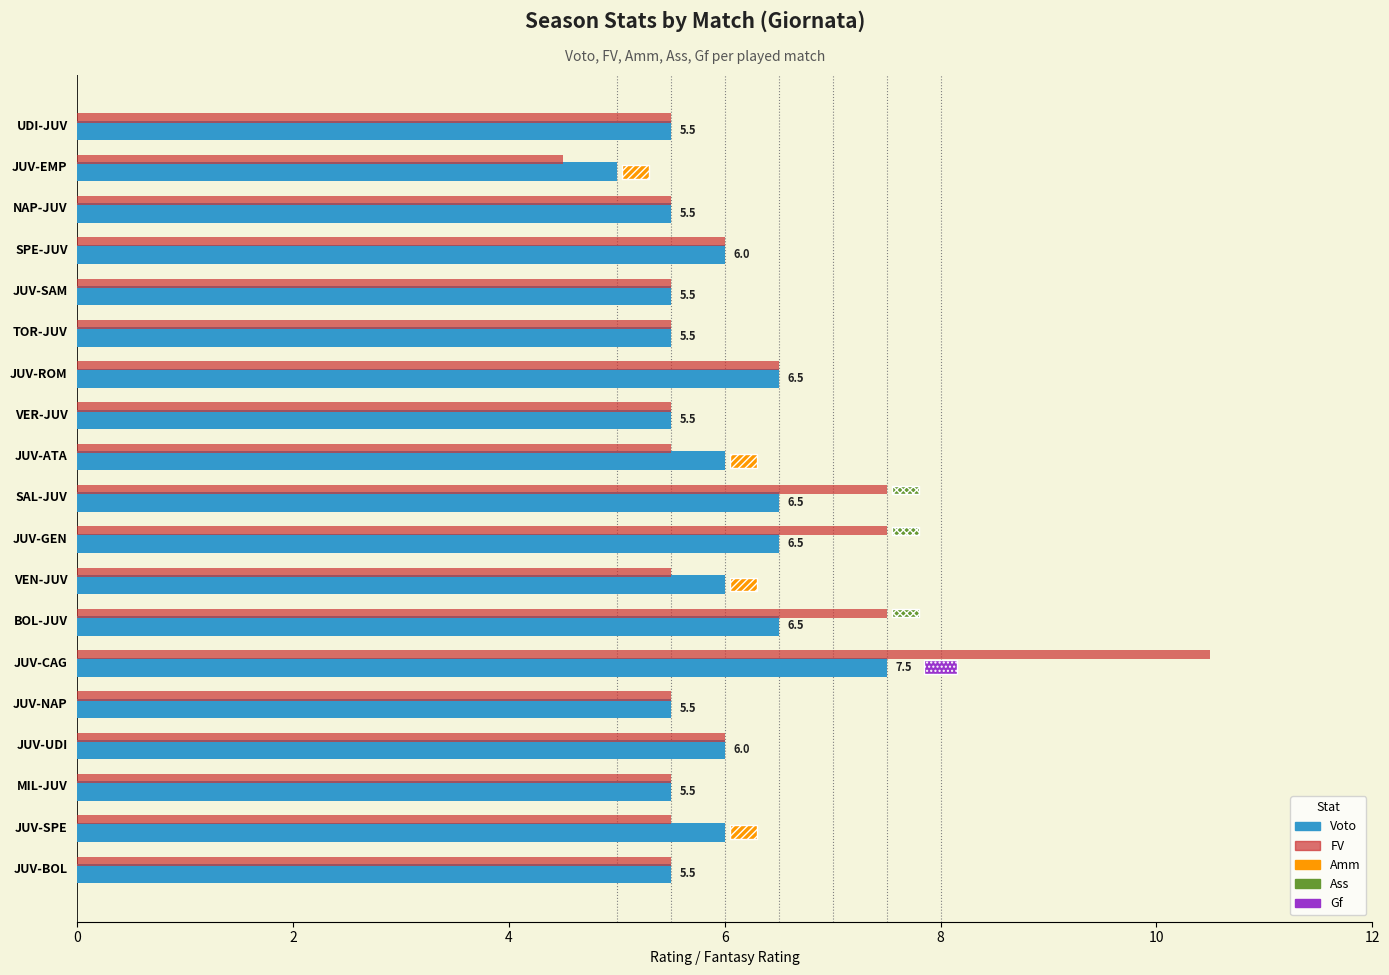

The value of Voto at VEN-JUV is 8.0. True or false?

False